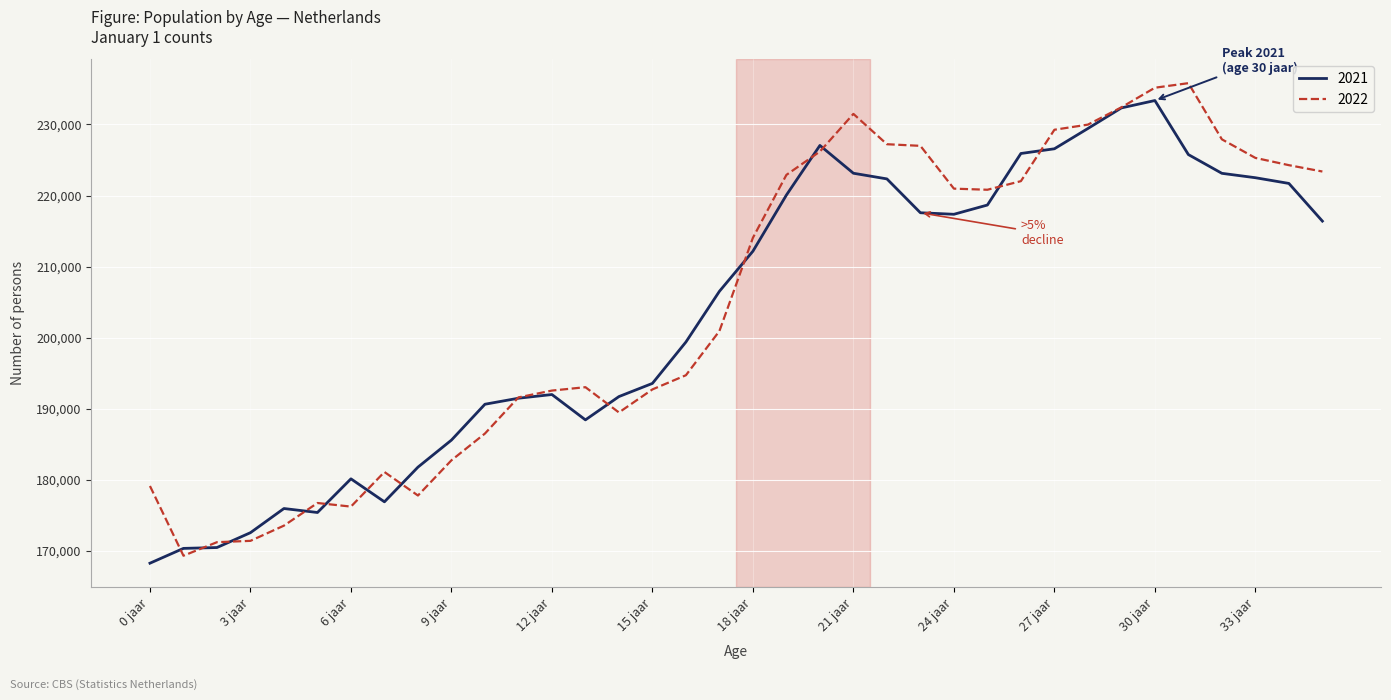

What is the highest value of the 2021 series?

233373